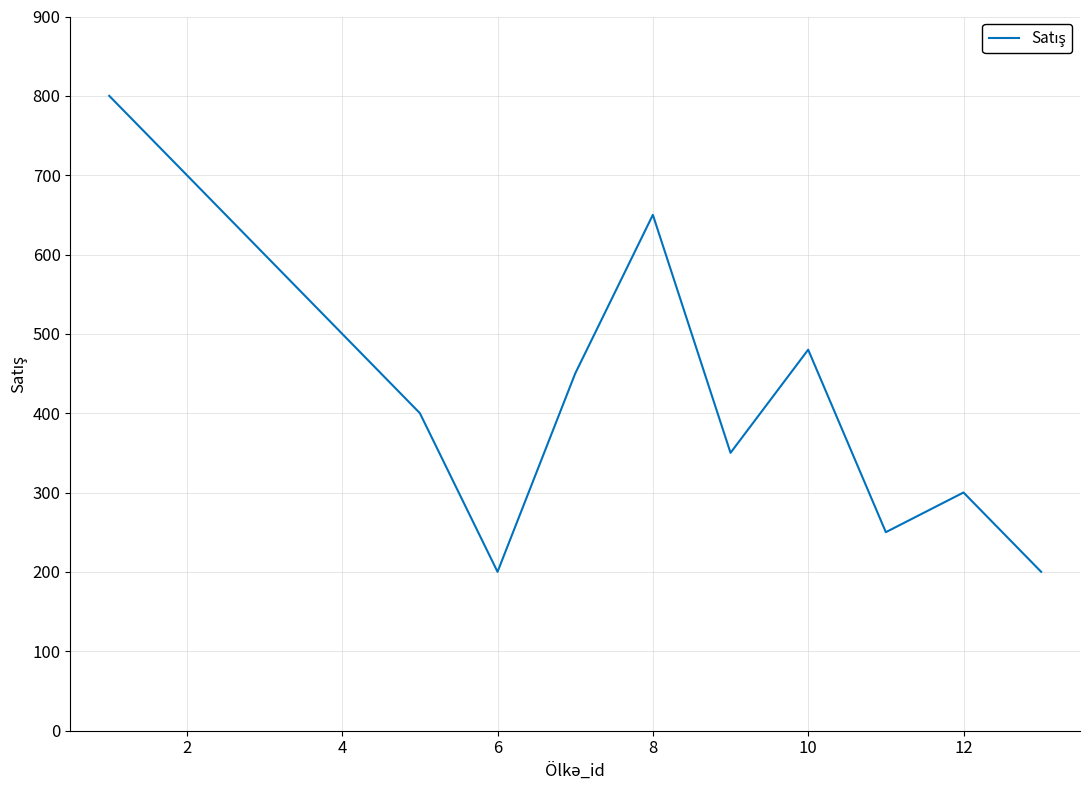

What is the greatest value displayed?

800